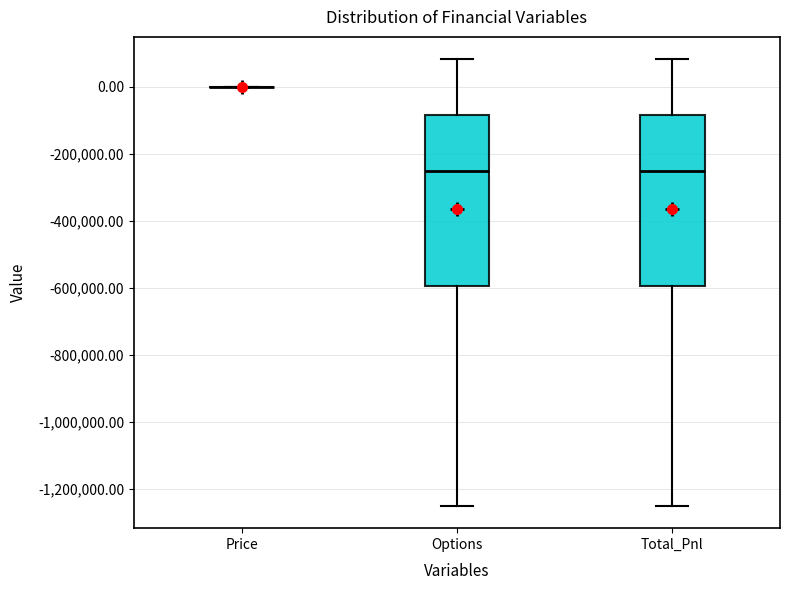

Where does the upper whisker of the box for Total_Pnl end on the y-axis? The values are not printed on the chart, so give them approximately, as read against the axis.

80000